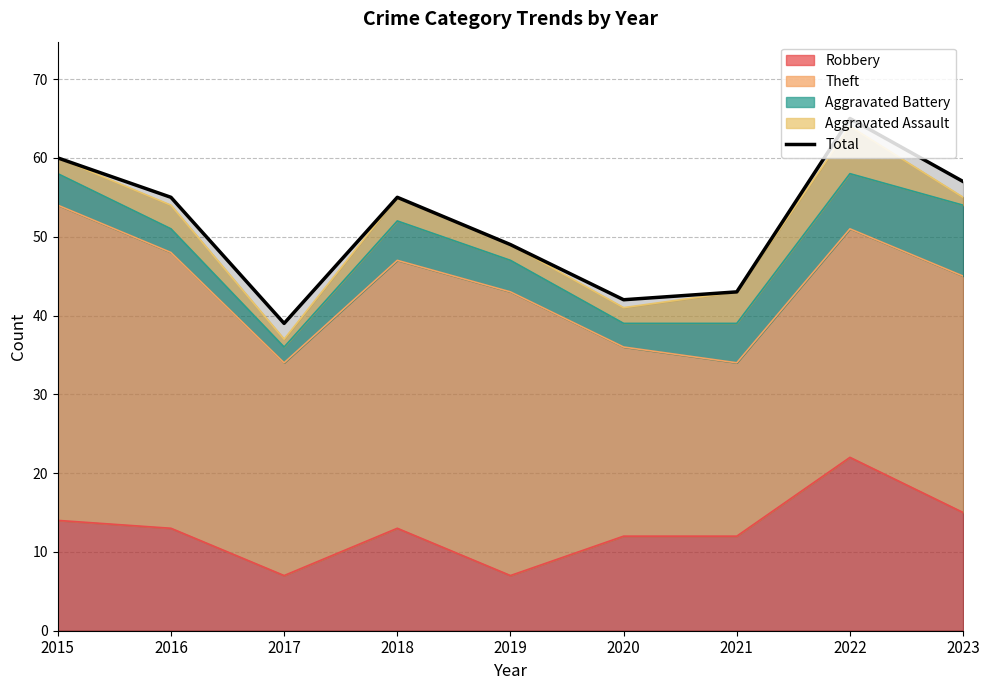

What is the maximum value shown in the chart?

65